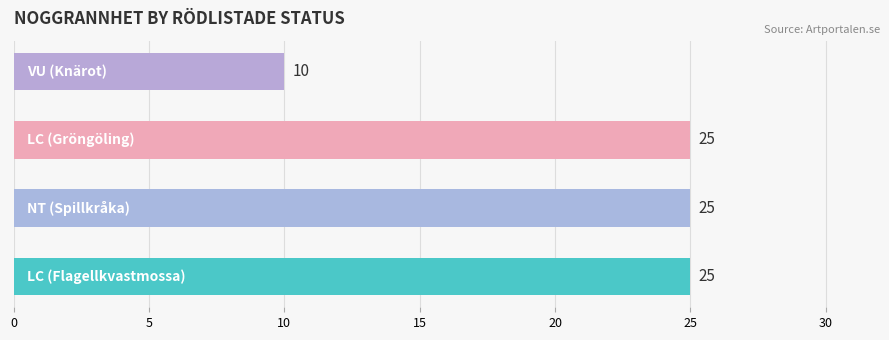

What is the difference between the maximum and minimum values?

15